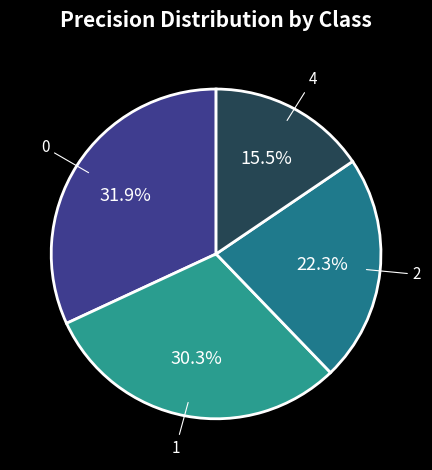

What is the smallest slice in the pie chart?

4